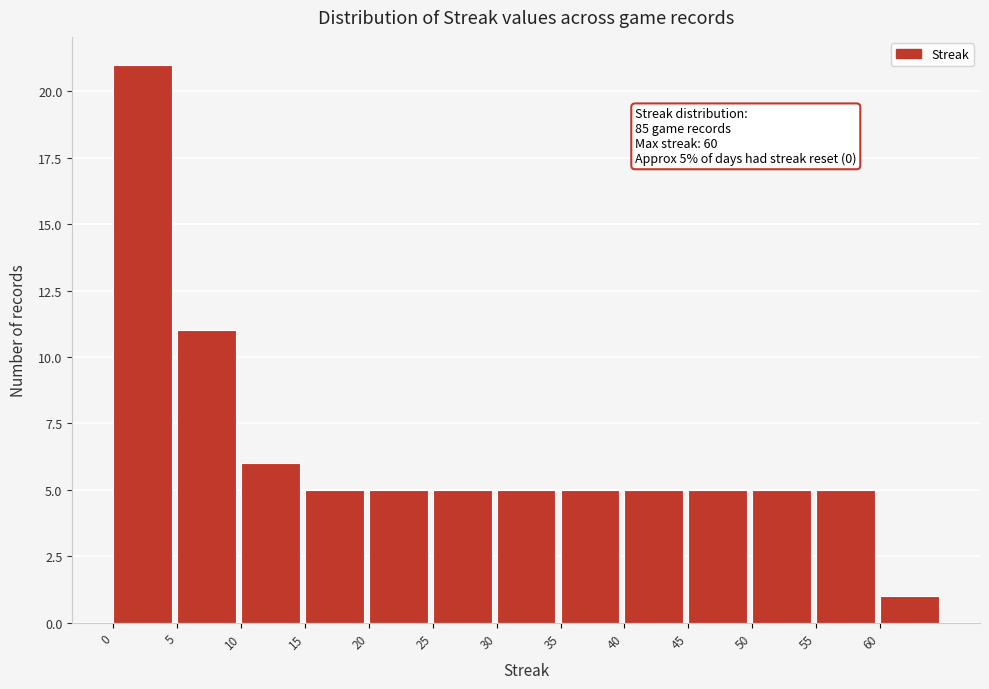

Over which range of the x-axis is the bar tallest?

0 to 5